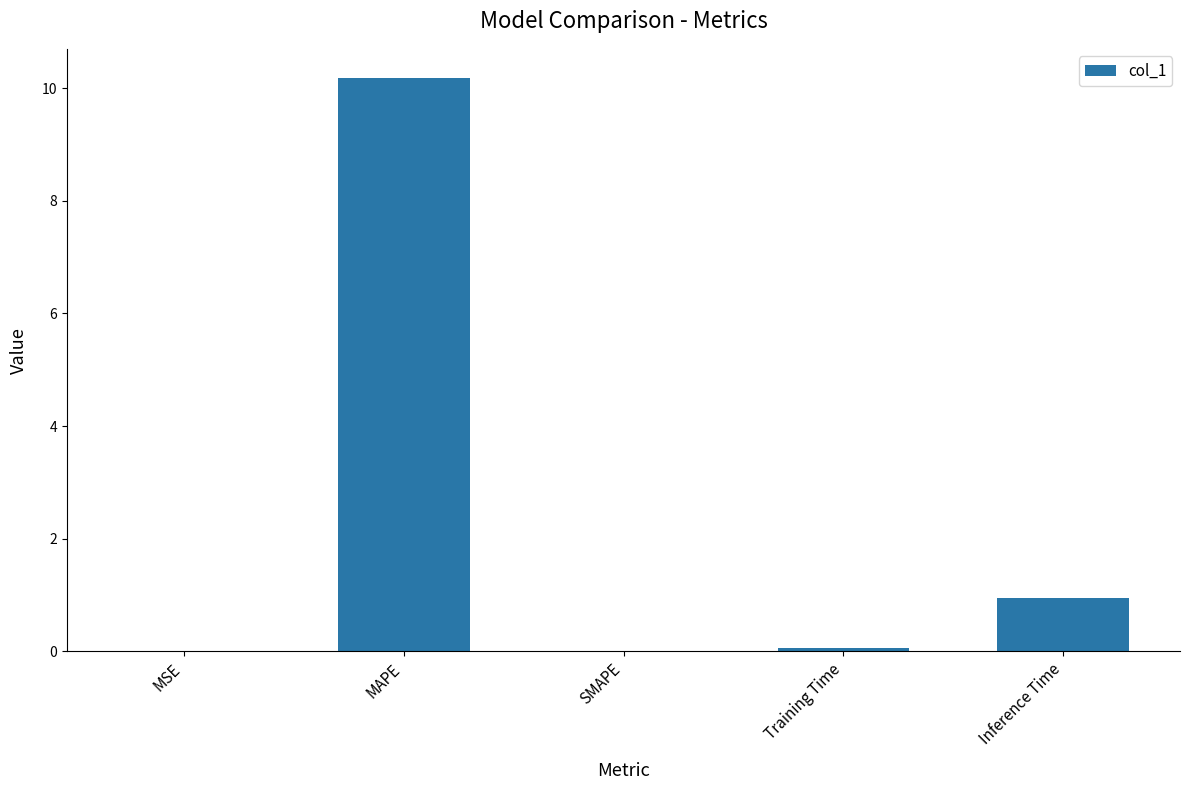

What is the maximum value shown in the chart?

10.2